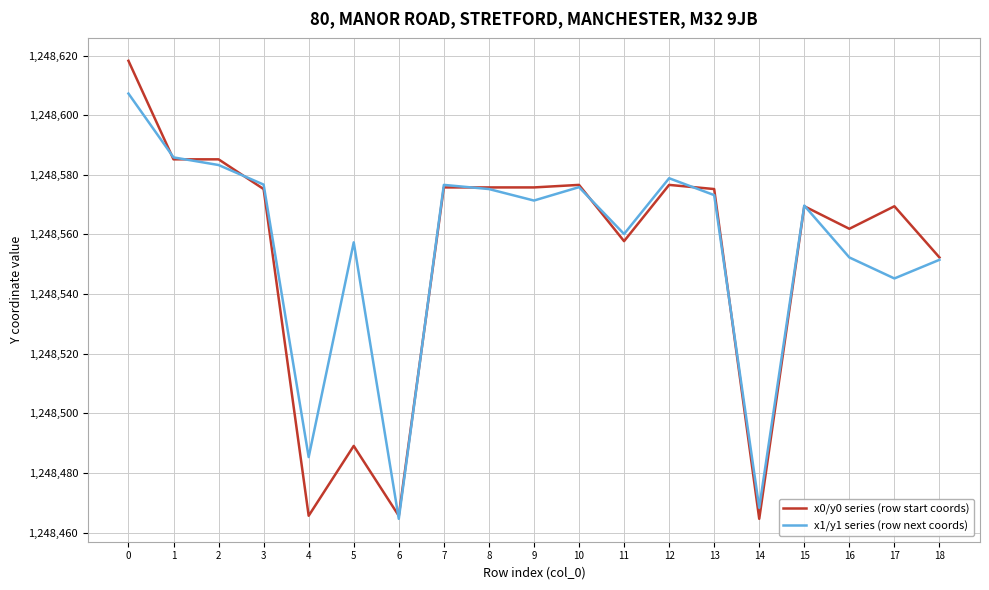

What is the maximum value shown in the chart?

1248618.3